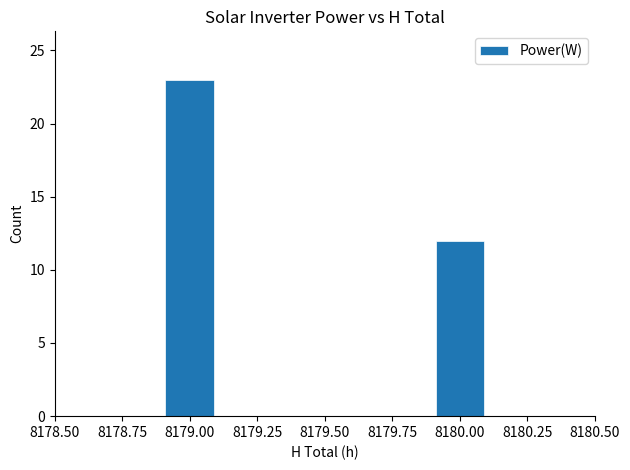

What is the maximum value shown in the chart?

23